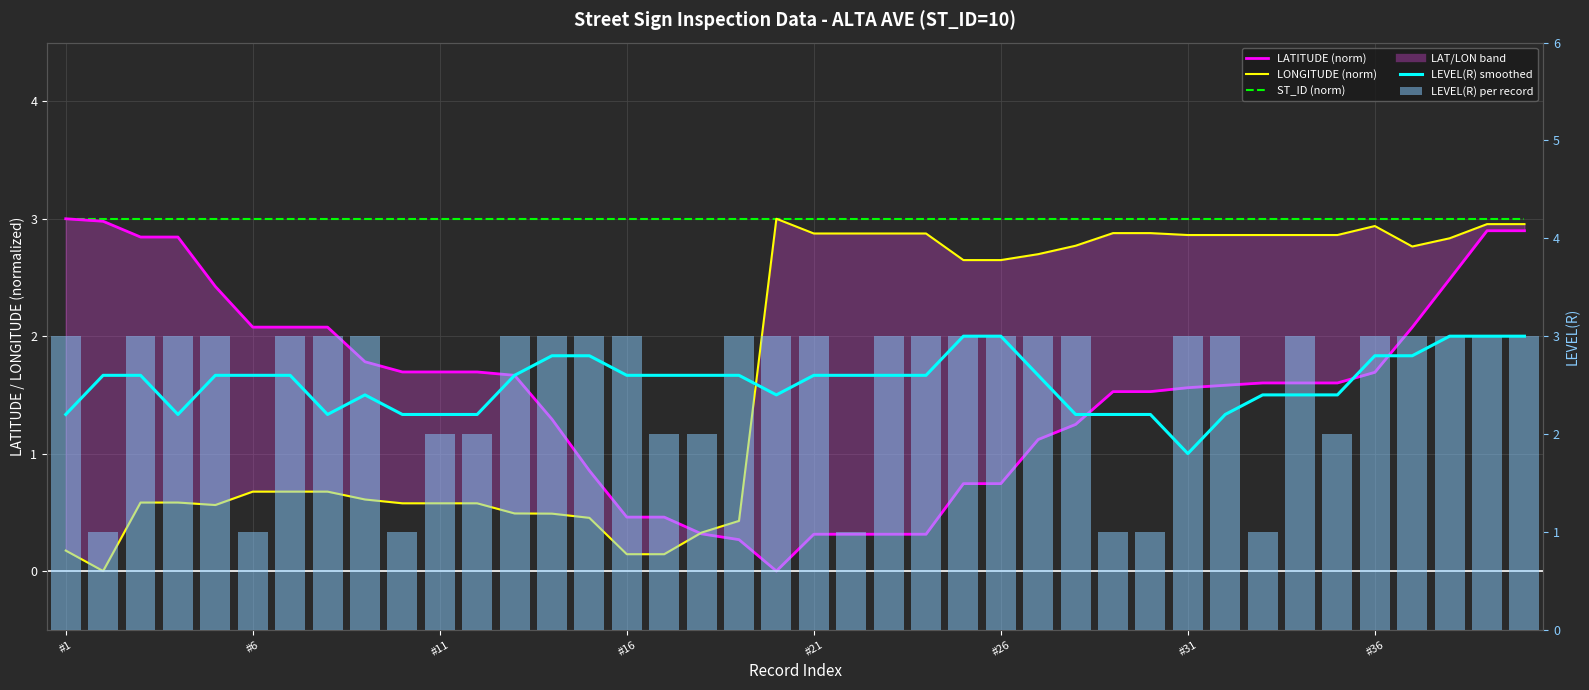

Is it true that LATITUDE (norm) equals 0.8 at 9?

False